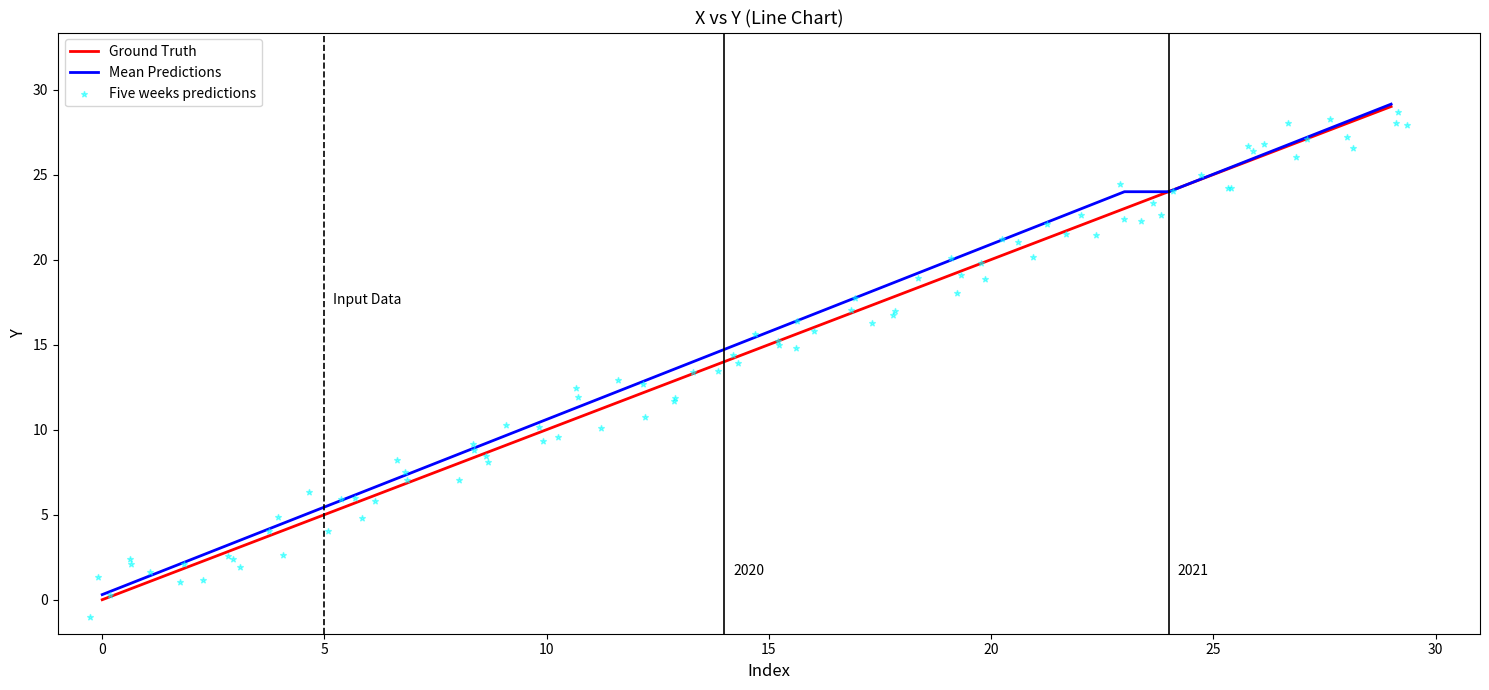

True or false: Mean Predictions has a value of 20.9 at 20.

True